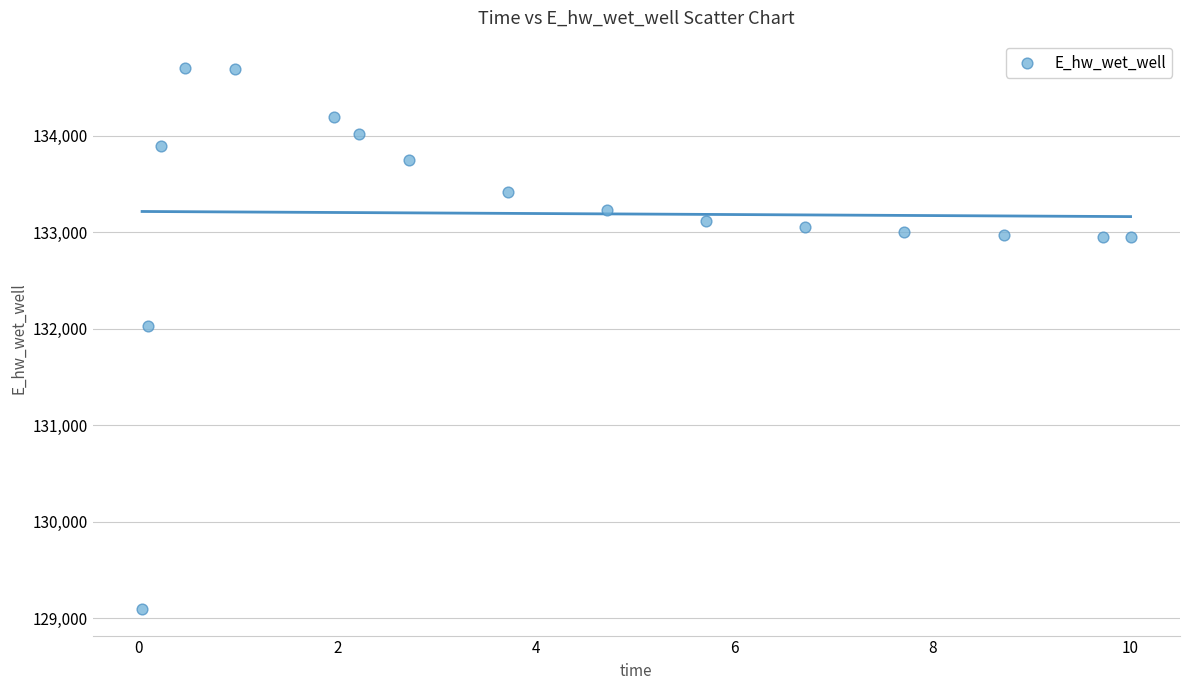

What Y value in the scatter plot is closest to 131903?

132025.5